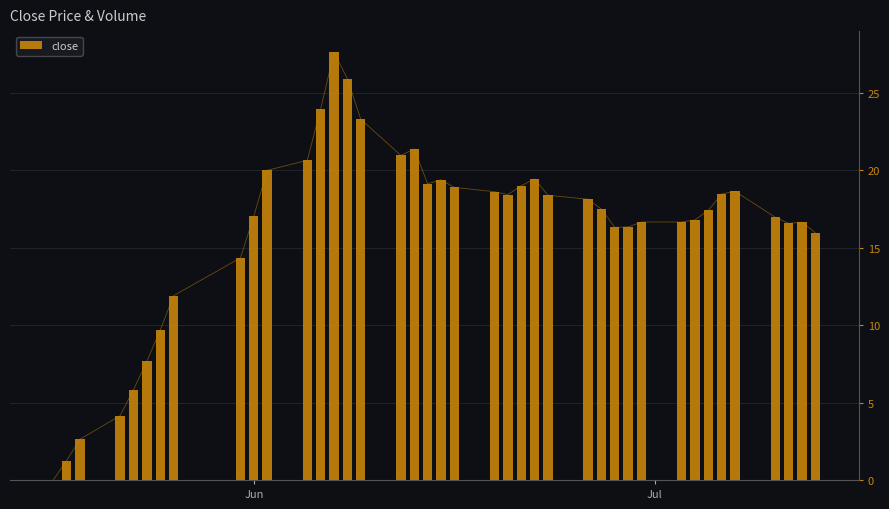

What is the change in value from 2017-06-13 to 2017-07-05?

-4.0